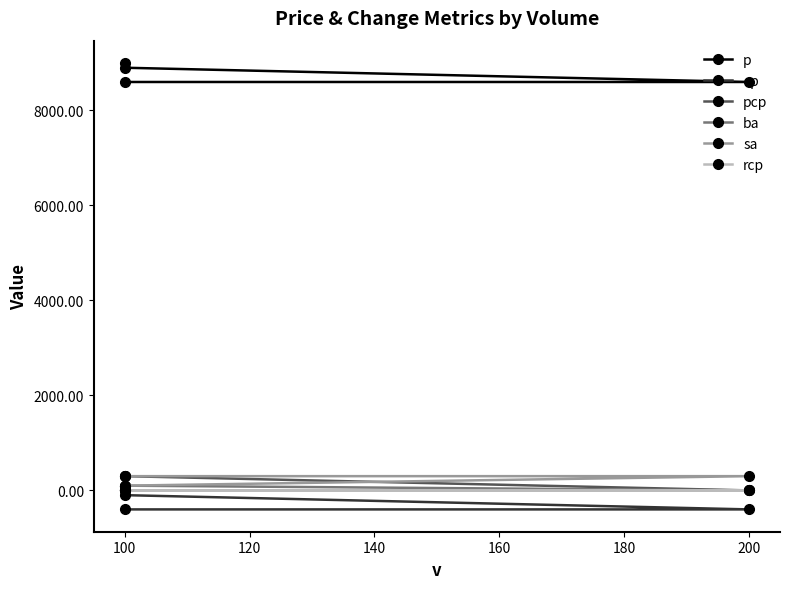

Count the number of categories in the chart.

4